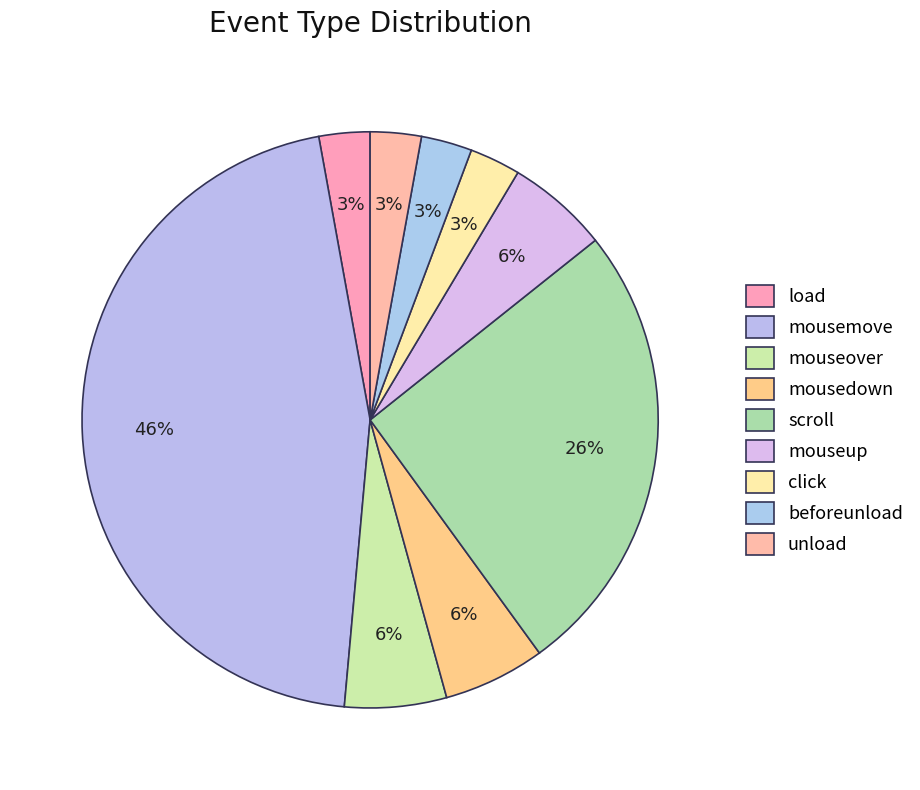

Does any single category account for the majority?

No